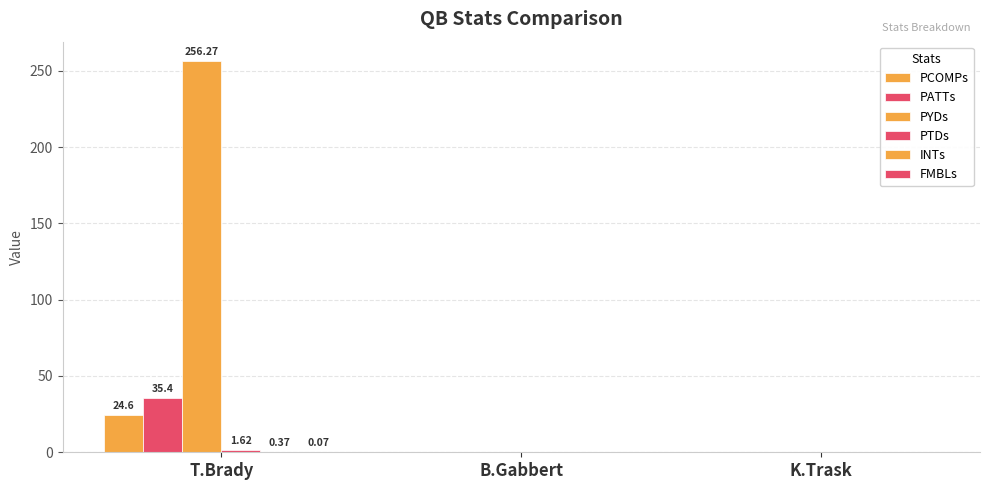

What is the spread (max minus min) of values at T.Brady?

256.2